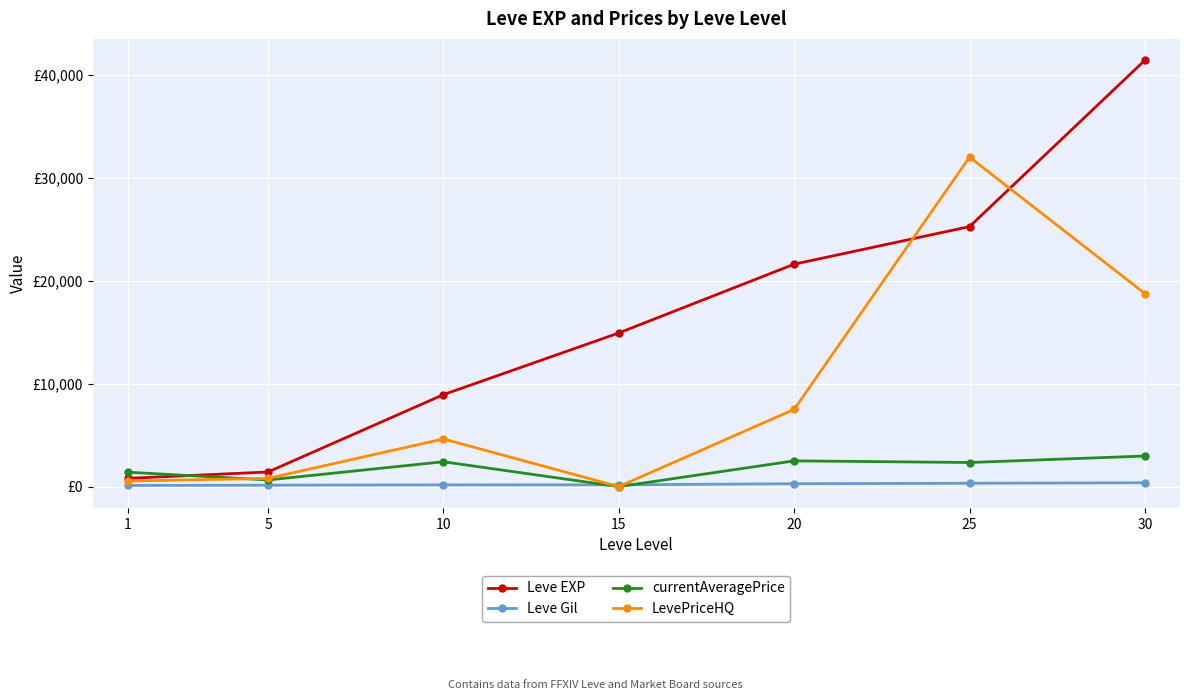

What are all the series names shown in the legend?

Leve EXP, Leve Gil, currentAveragePrice, LevePriceHQ